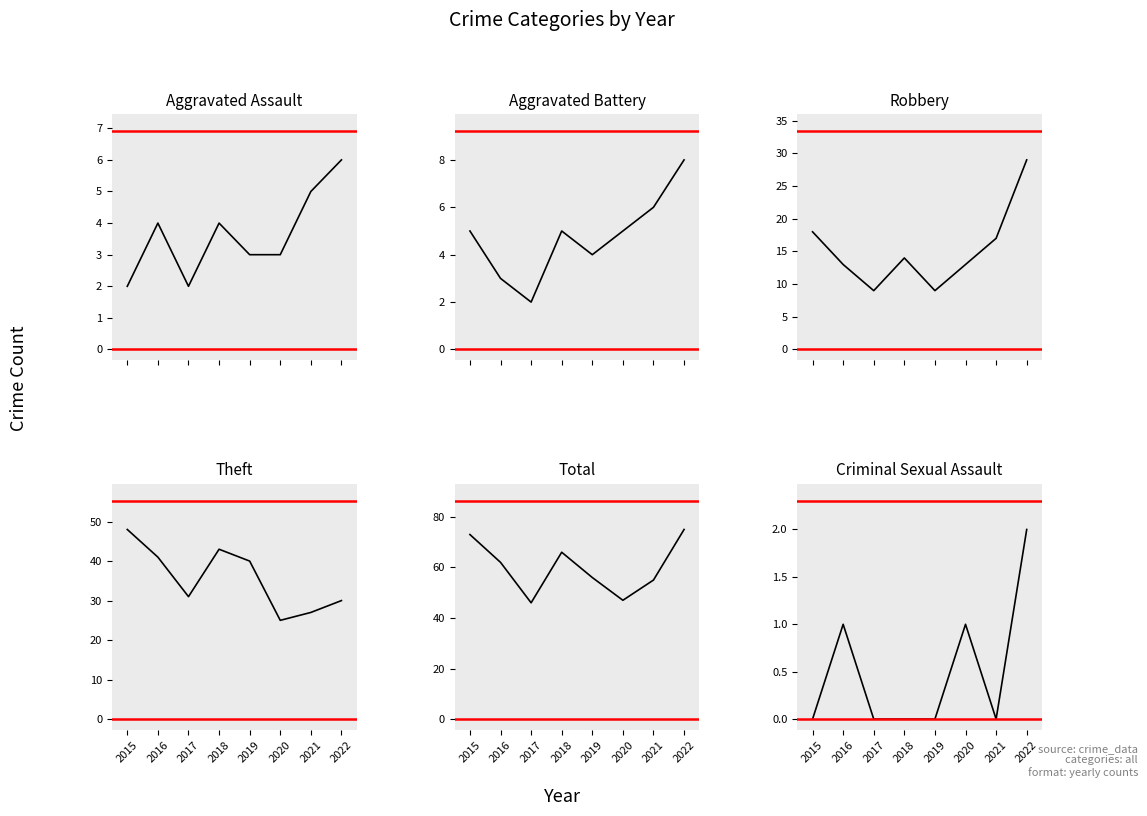

Reading left to right, extract all data points from this chart.

Aggravated Assault: 2015=2	2016=4	2017=2	2018=4	2019=3	2020=3	2021=5	2022=6
Aggravated Battery: 2015=5	2016=3	2017=2	2018=5	2019=4	2020=5	2021=6	2022=8
Robbery: 2015=18	2016=13	2017=9	2018=14	2019=9	2020=13	2021=17	2022=29
Theft: 2015=48	2016=41	2017=31	2018=43	2019=40	2020=25	2021=27	2022=30
Total: 2015=73	2016=62	2017=46	2018=66	2019=56	2020=47	2021=55	2022=75
Criminal Sexual Assault: 2015=0	2016=1	2017=0	2018=0	2019=0	2020=1	2021=0	2022=2